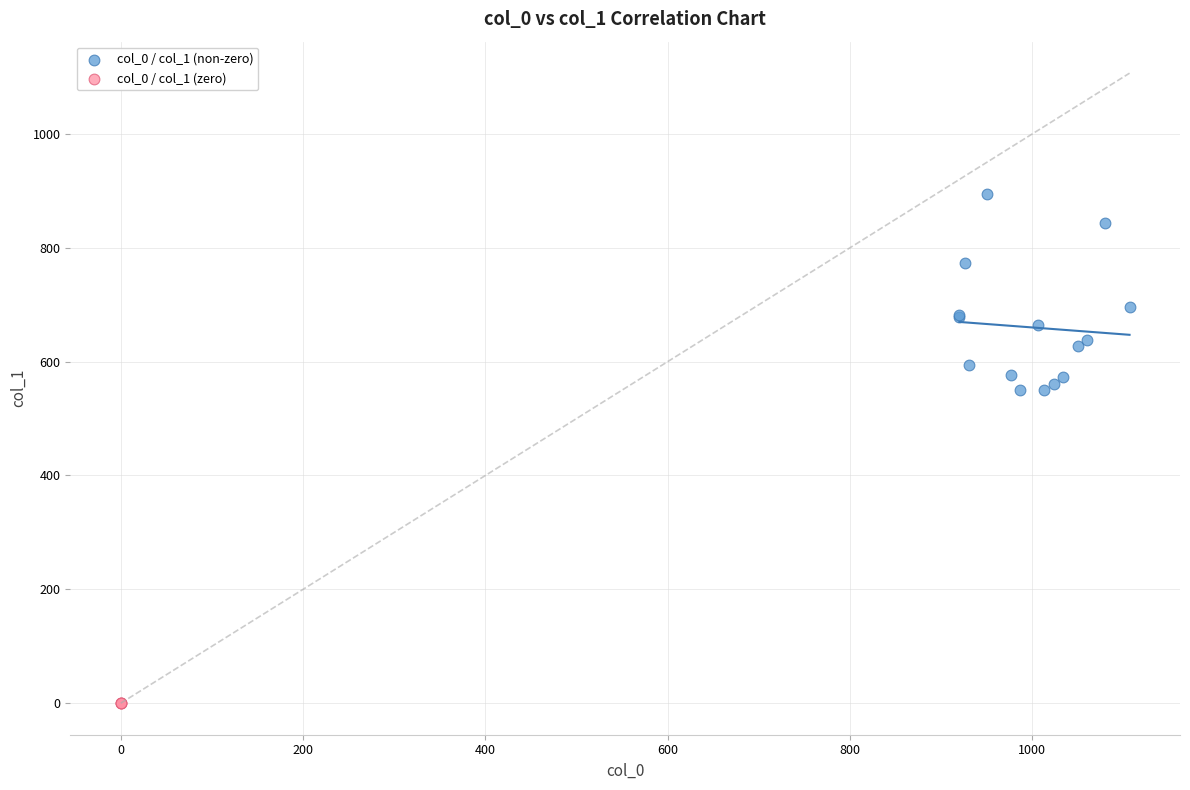

What are all the series names shown in the legend?

col_0 / col_1 (non-zero), col_0 / col_1 (zero)